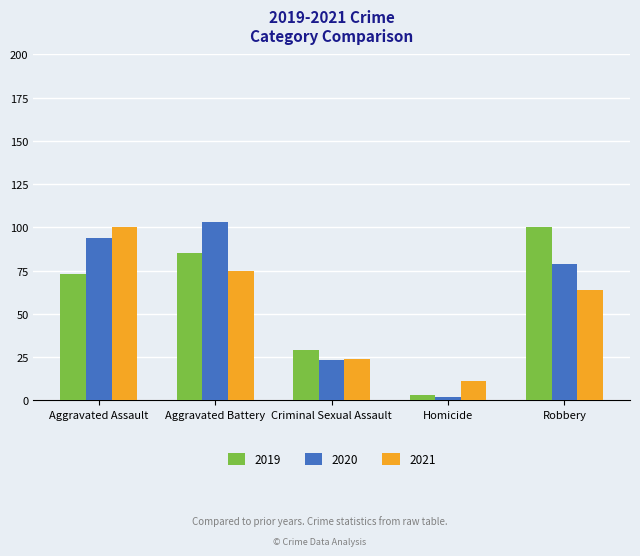

What is the sum of the 2019 values at Robbery and Homicide?

103